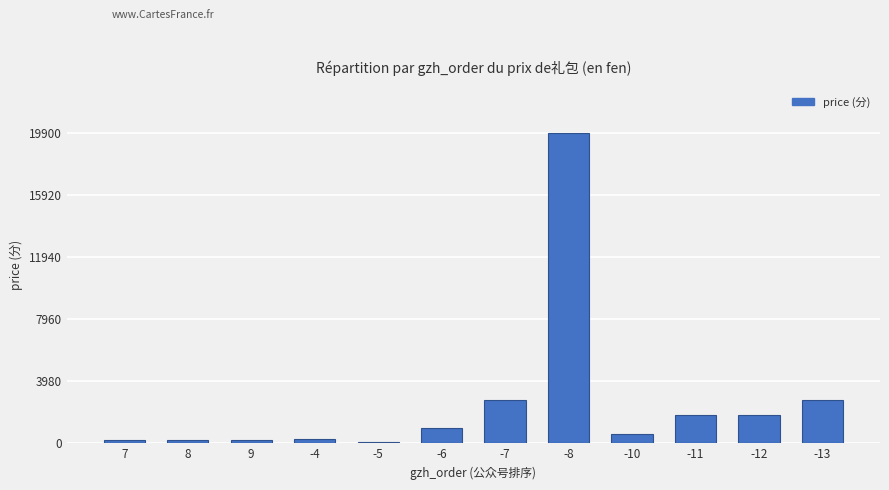

Which category has the highest value across all series?

-8